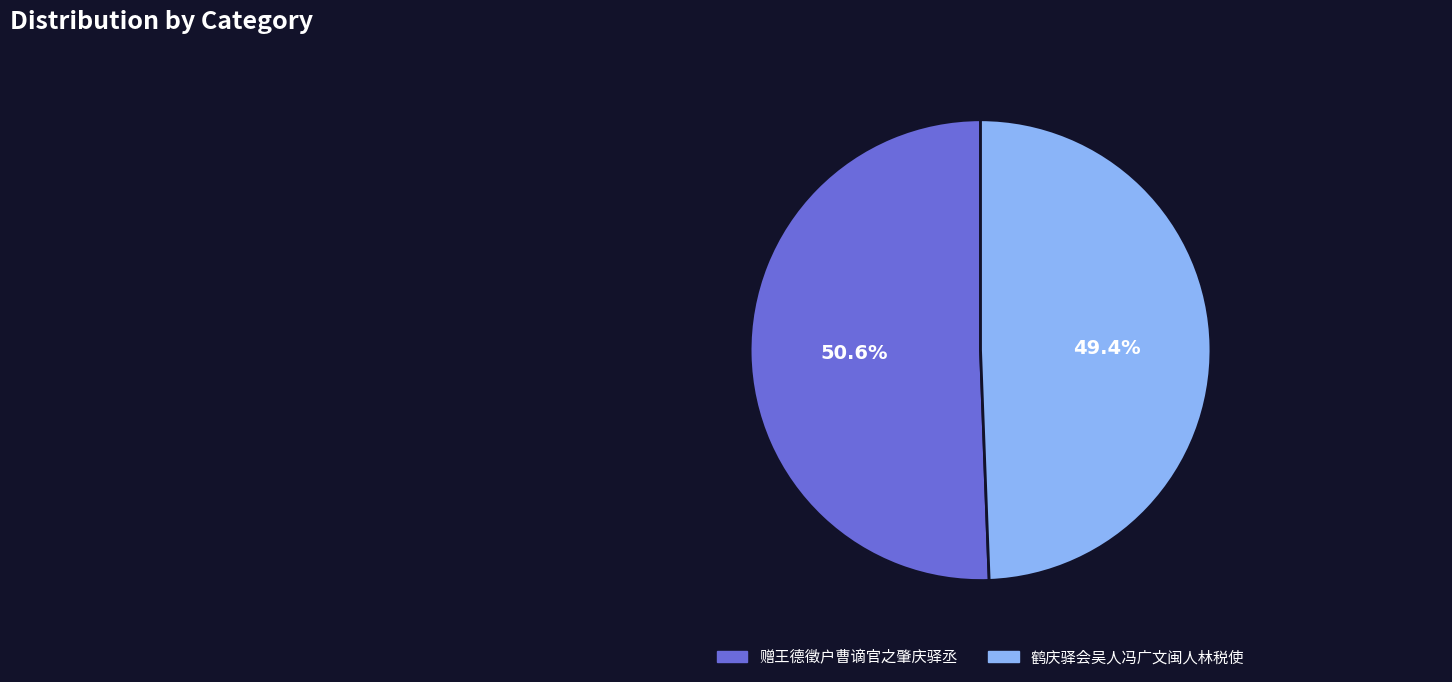

Is it true that 鹤庆驿会吴人冯广文闽人林税使 is 49% of the pie?

True